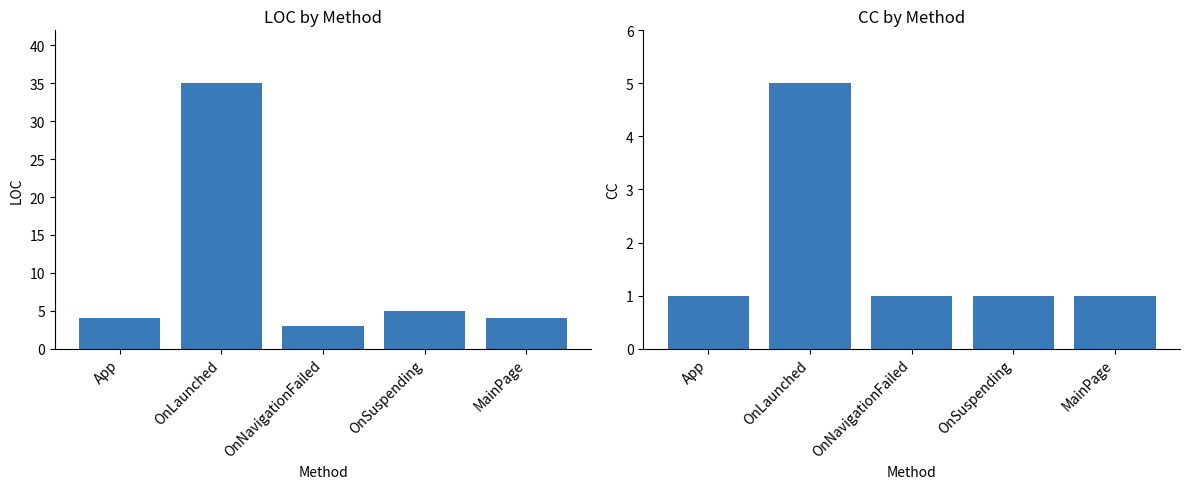

What position from the right is OnNavigationFailed?

3